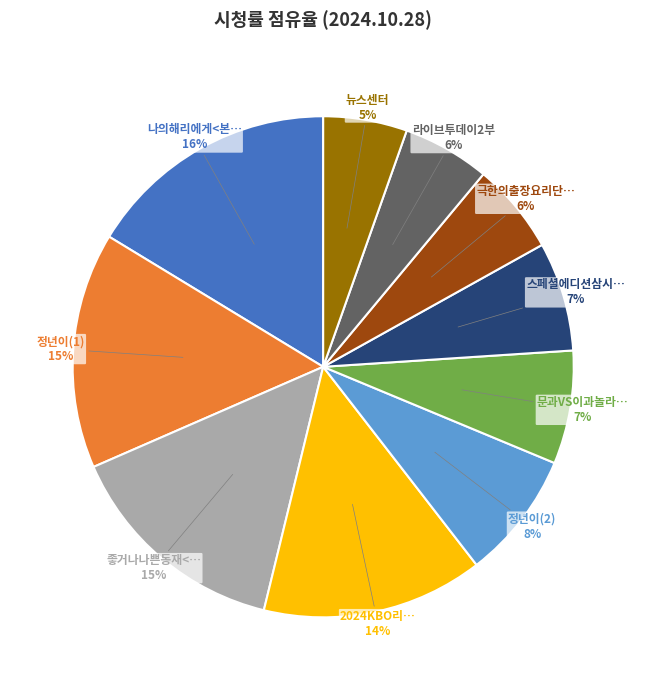

To the nearest percent, what is the difference between the largest and smallest slice percentages?

11%